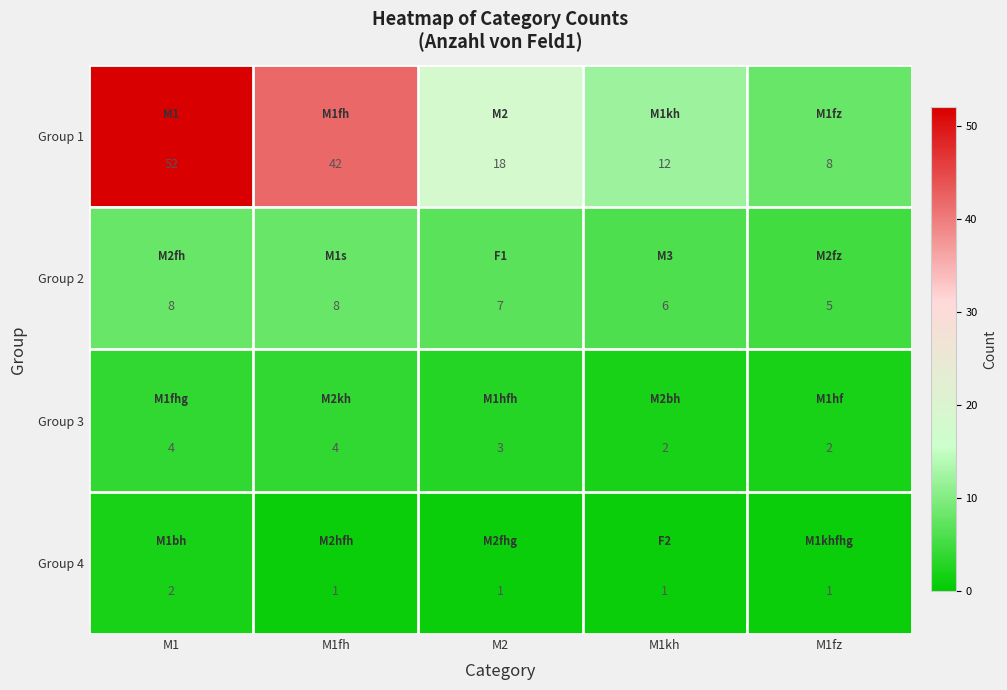

What is the sum of all Group 1 values?

132